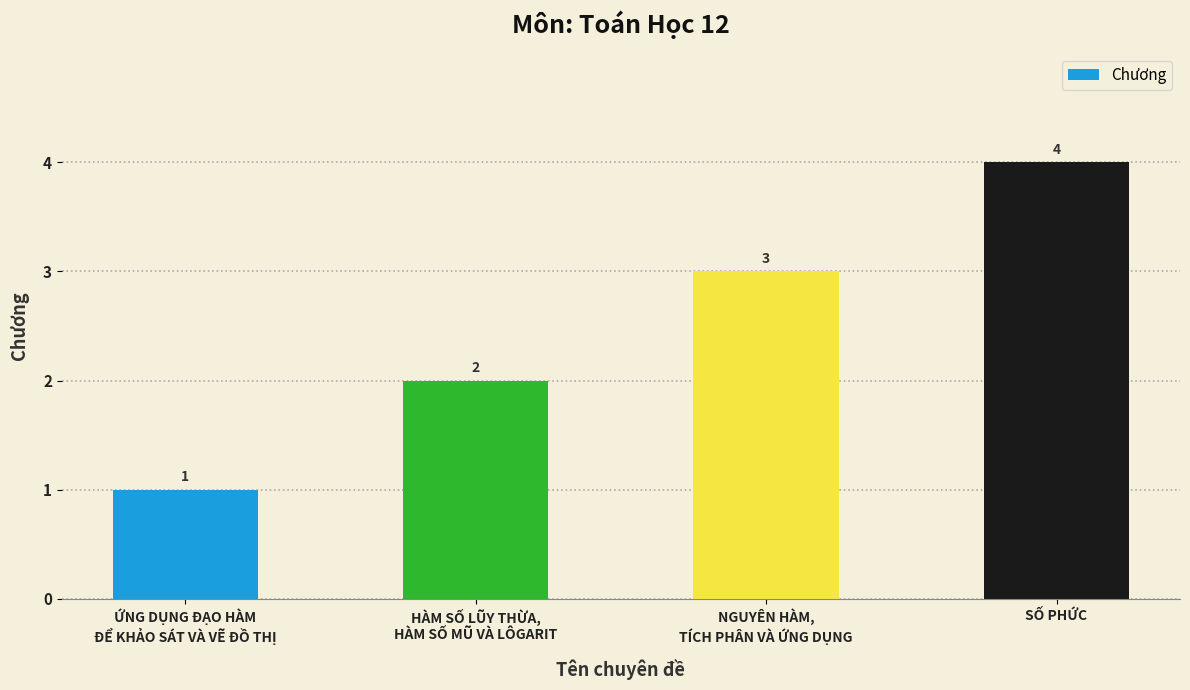

What position from the left is NGUYÊN HÀM,
TÍCH PHÂN VÀ ỨNG DỤNG?

3